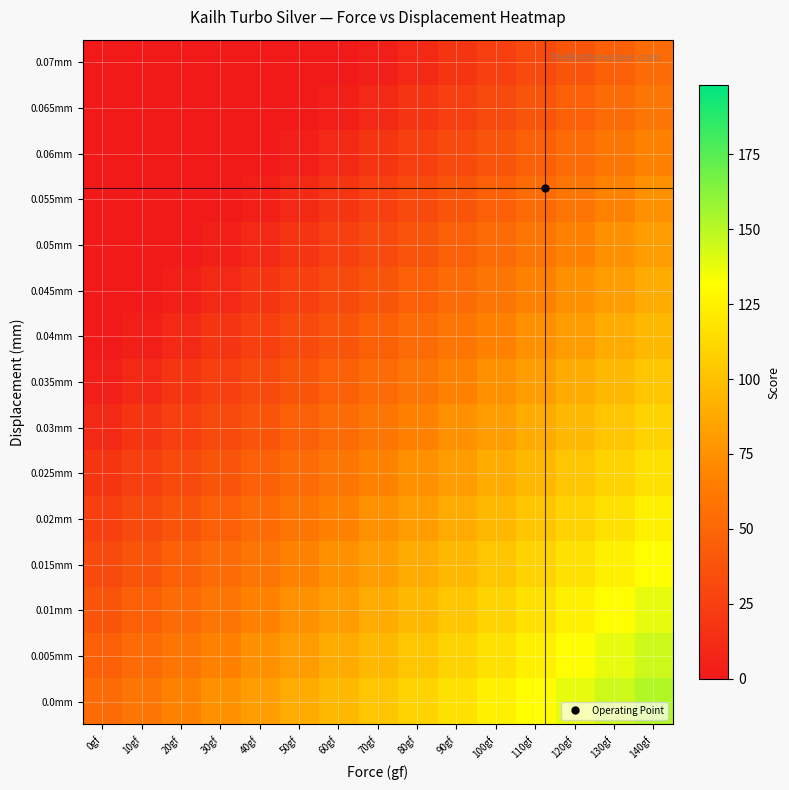

What is the smallest value displayed?

-0.2